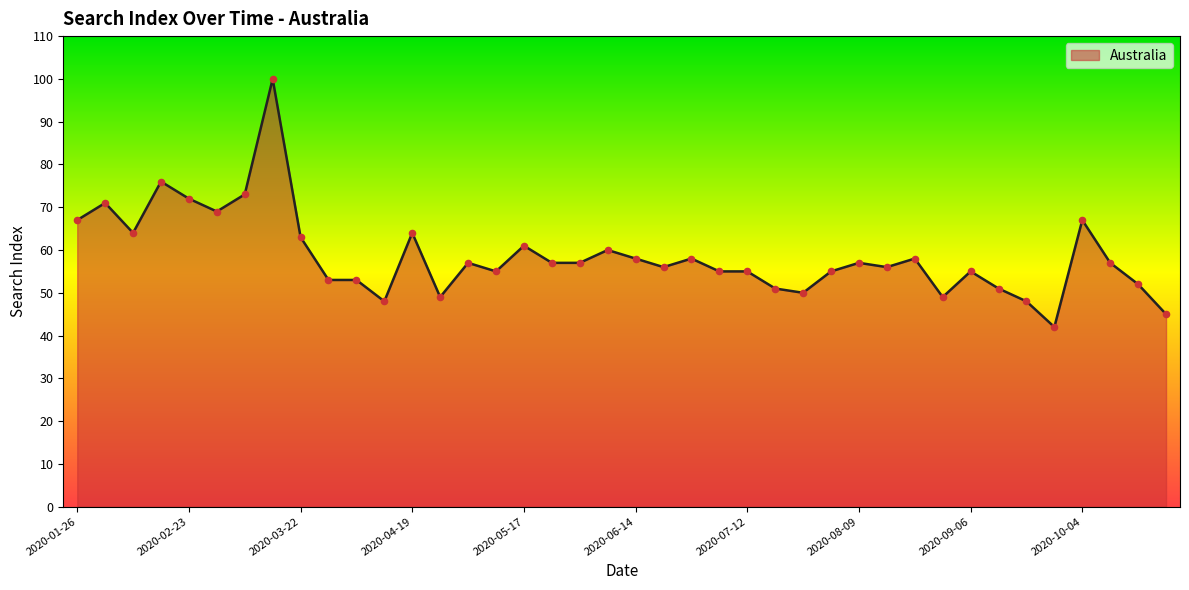

What is the maximum value shown in the chart?

100